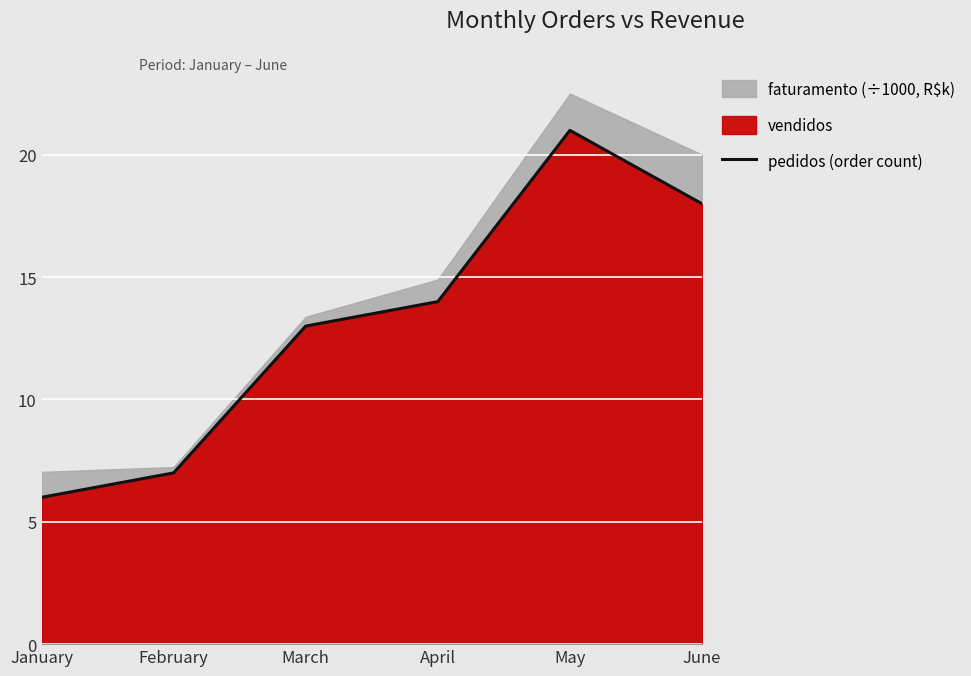

What is the difference between the values at February and May?

14